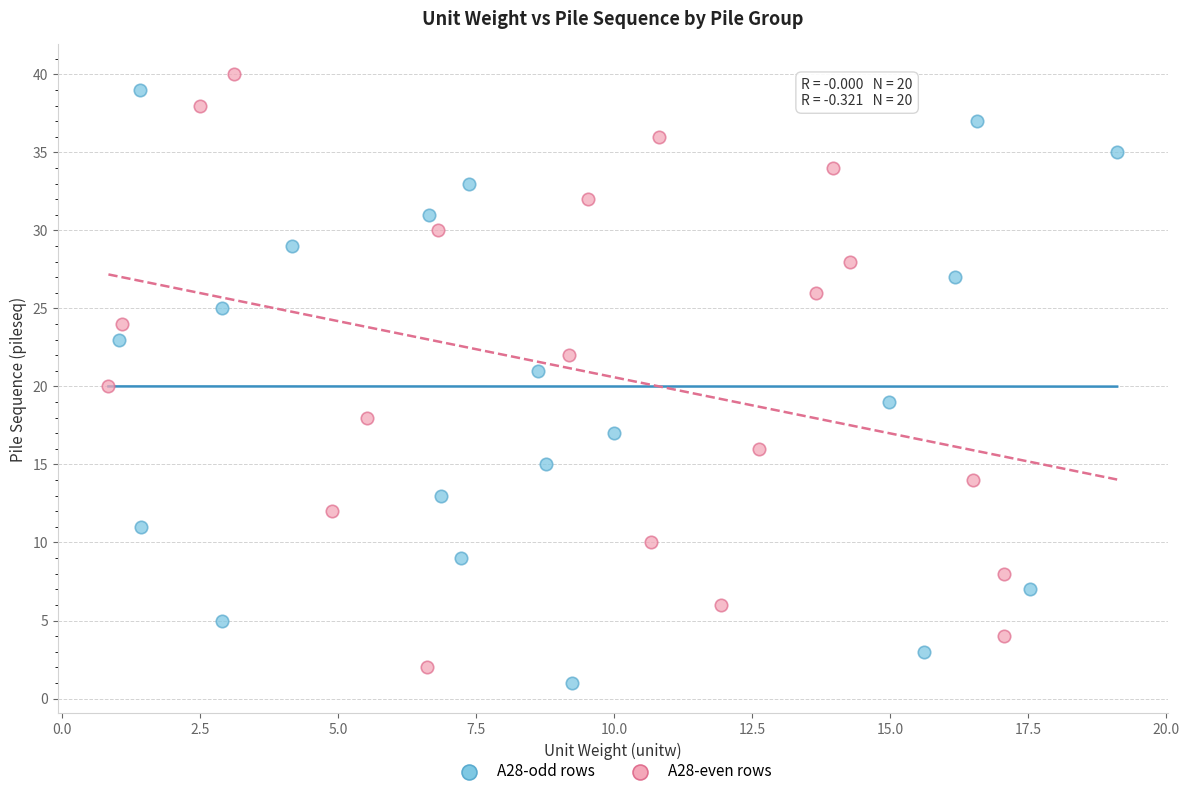

Which series reaches the maximum Y coordinate?

A28-even rows